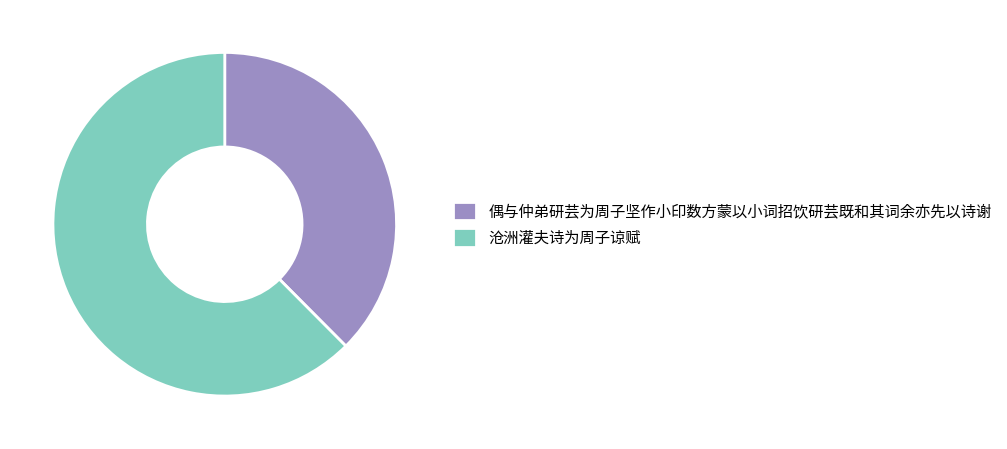

How many segments does this pie chart have?

2